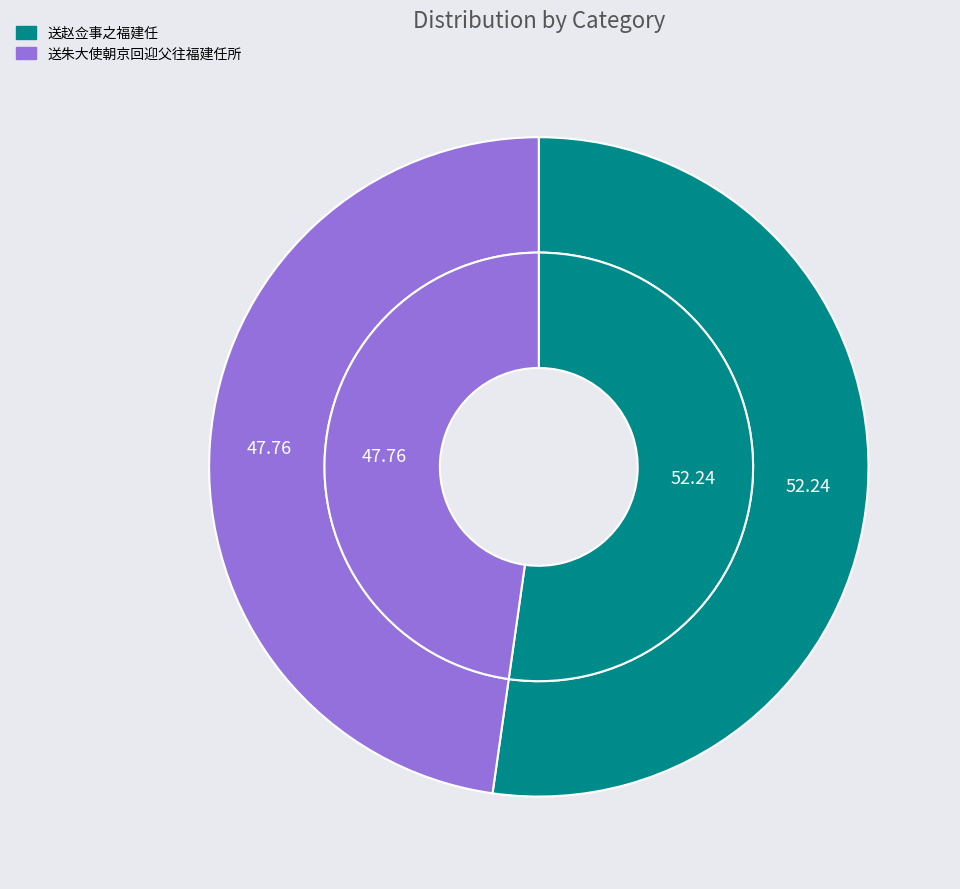

Is there a majority slice in this chart?

Yes